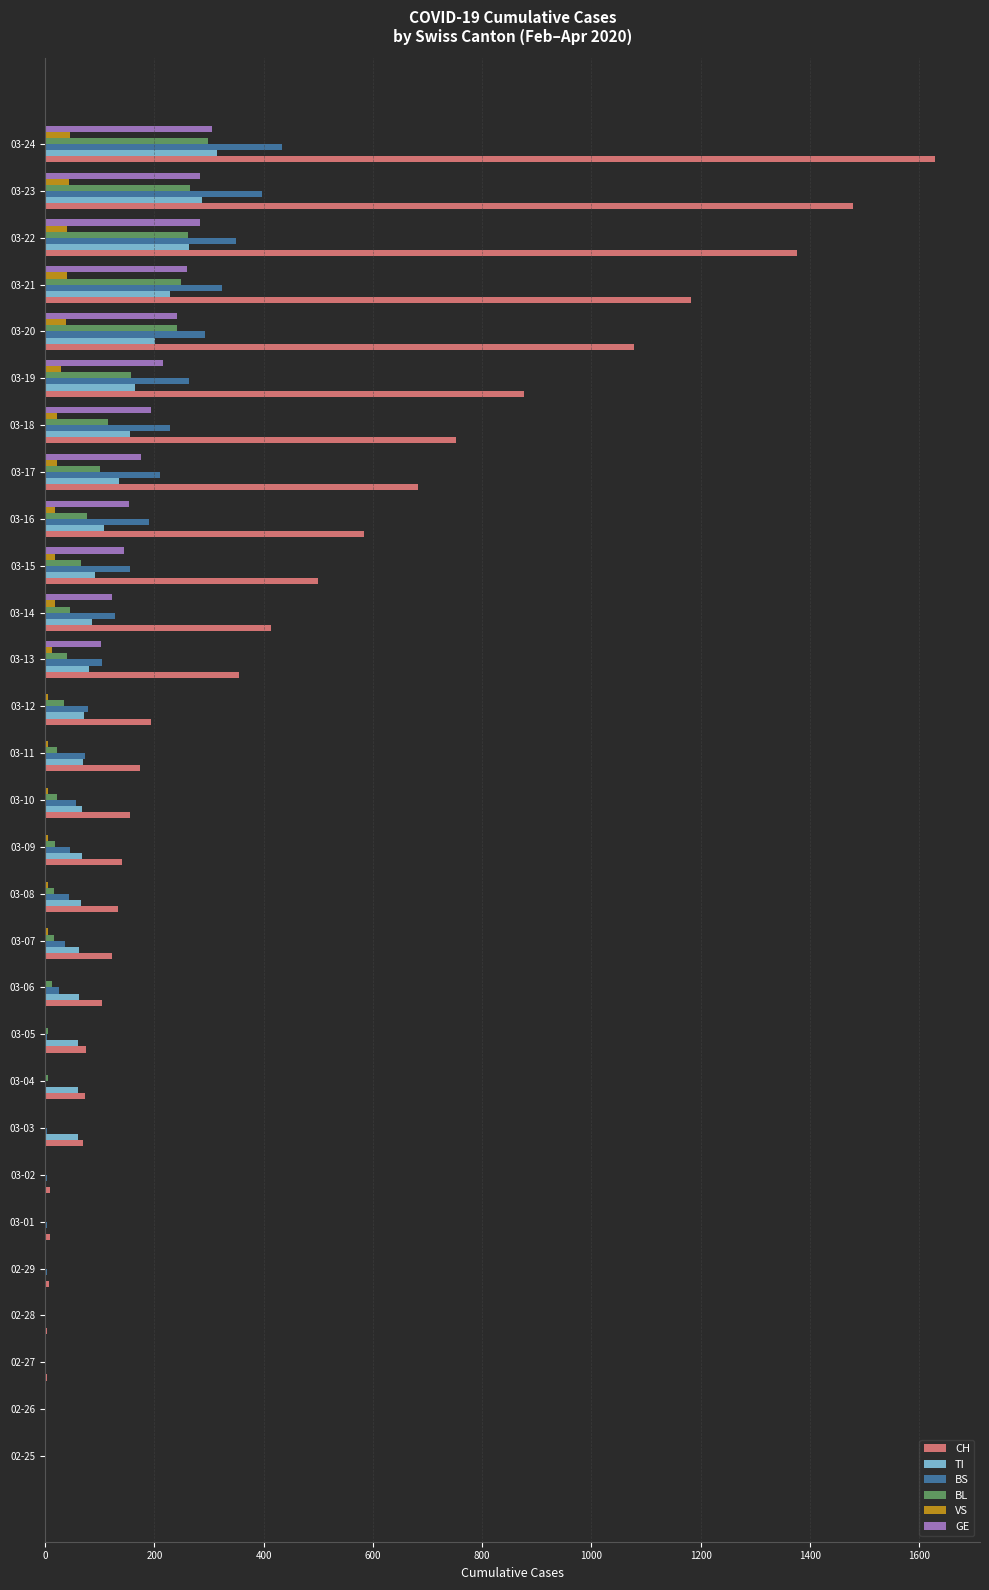

What is the sum of all TI values?

2762